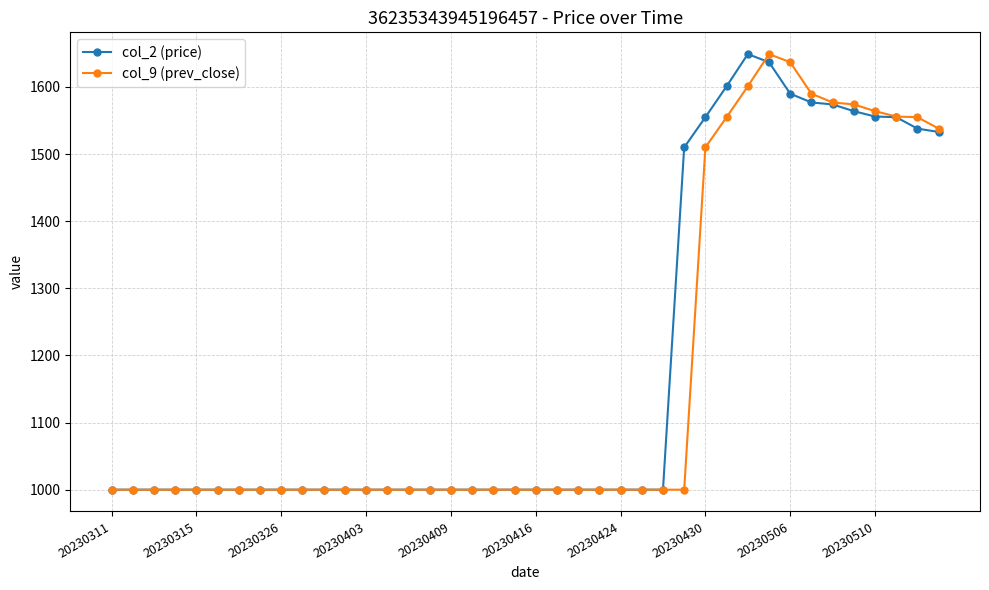

What is the value of the col_9 (prev_close) point at the 16th from the left?

1000